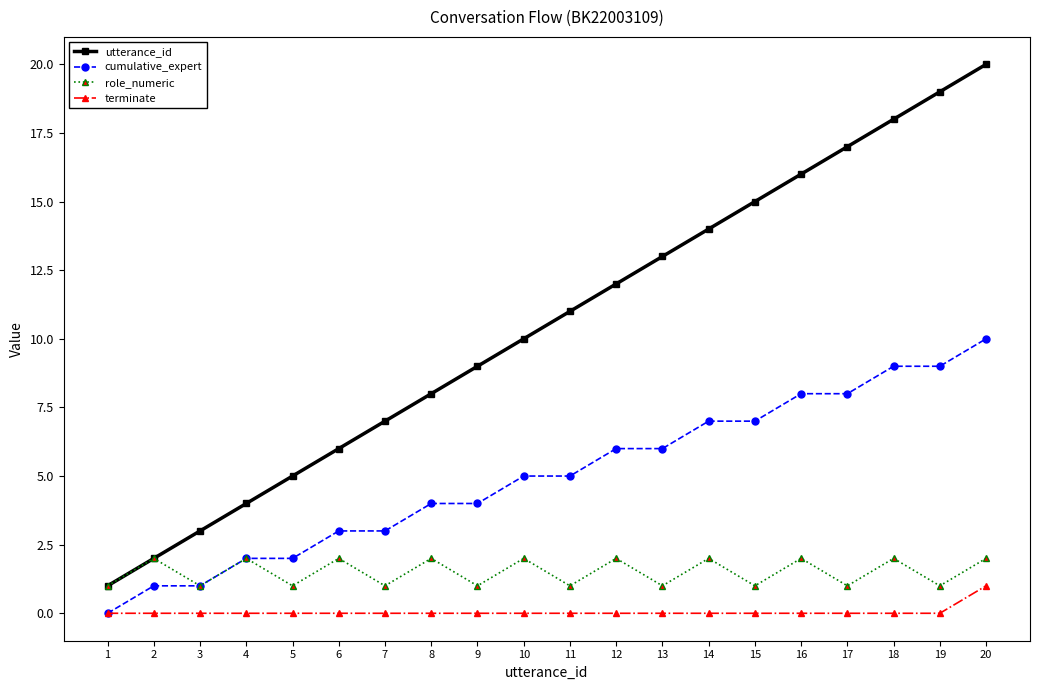

Rank the categories by utterance_id value from highest to lowest.

20, 19, 18, 17, 16, 15, 14, 13, 12, 11, 10, 9, 8, 7, 6, 5, 4, 3, 2, 1